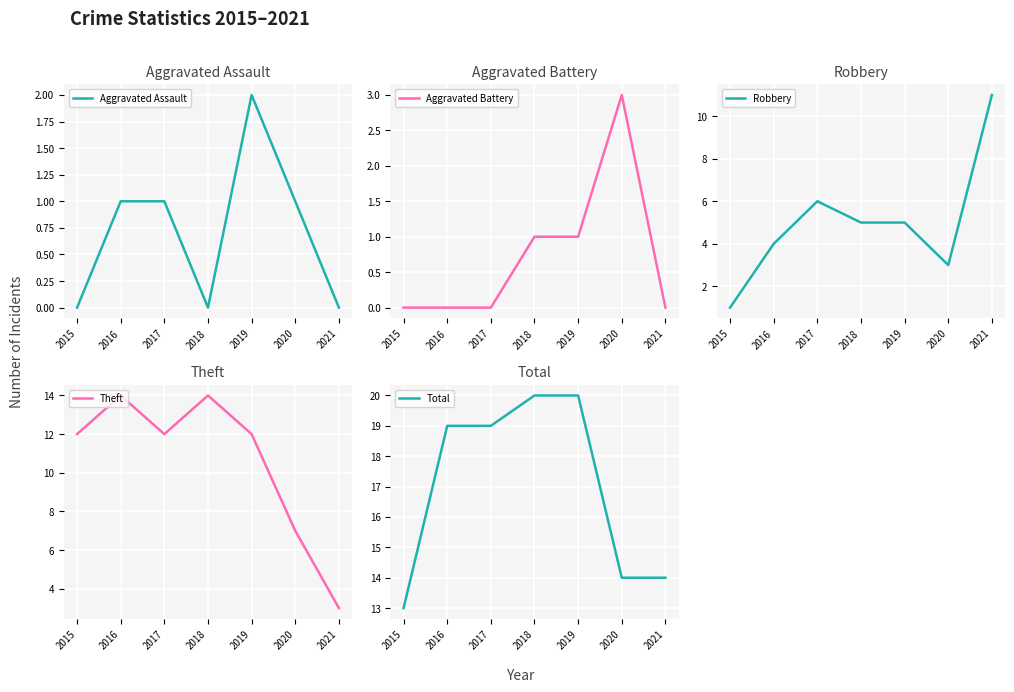

What are all the series names shown in the legend?

Aggravated Assault, Aggravated Battery, Robbery, Theft, Total